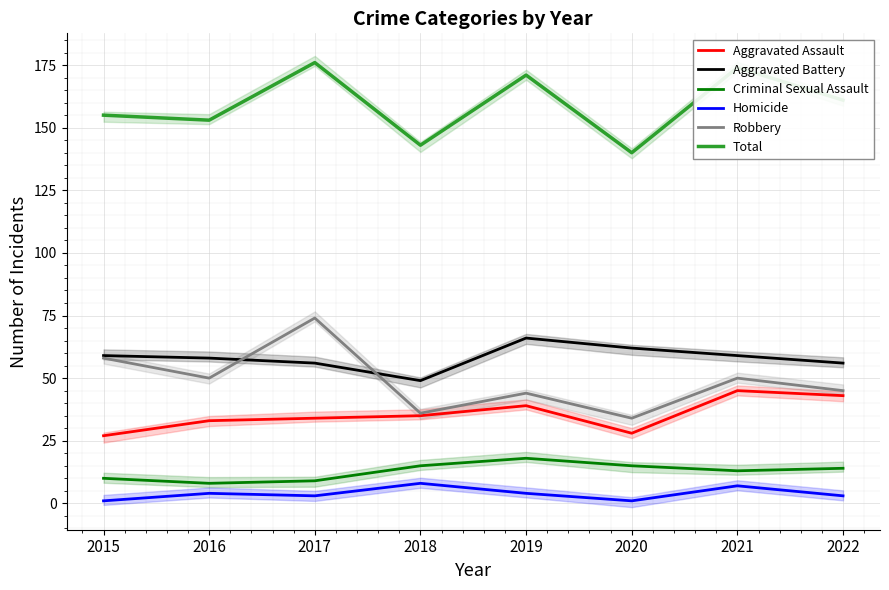

How many categories are shown in the chart?

8